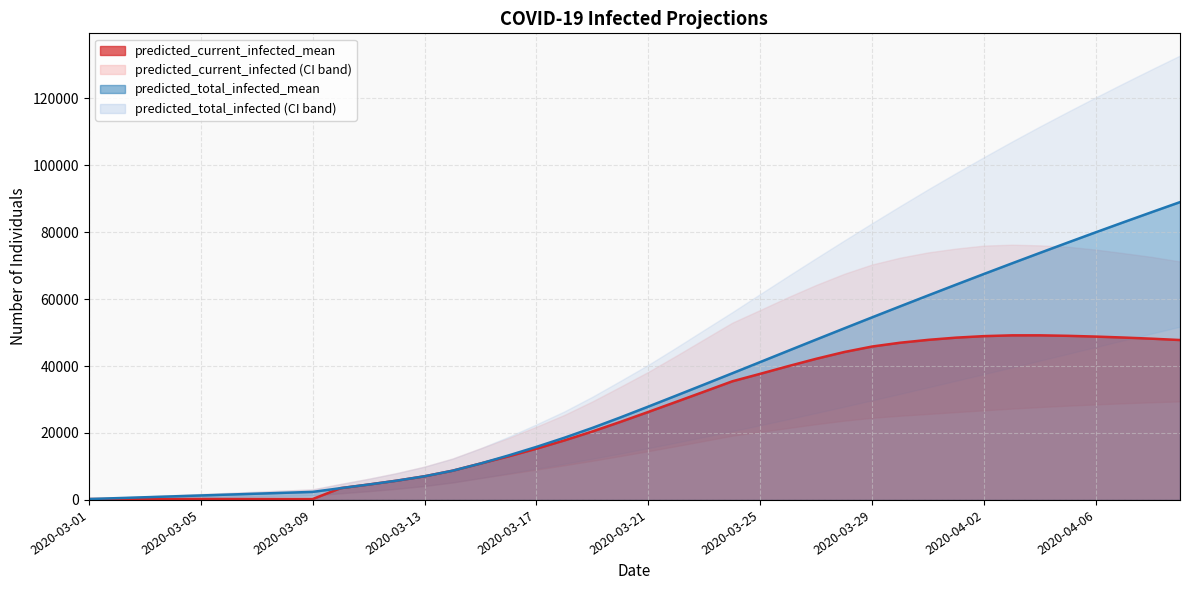

True or false: predicted_current_infected_upper and predicted_total_infected_lower cross at least once.

False